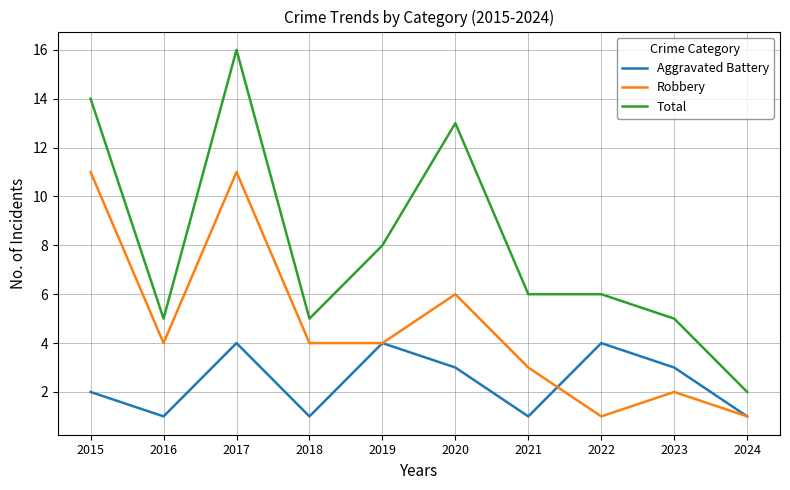

What is the average value of the Total series?

8